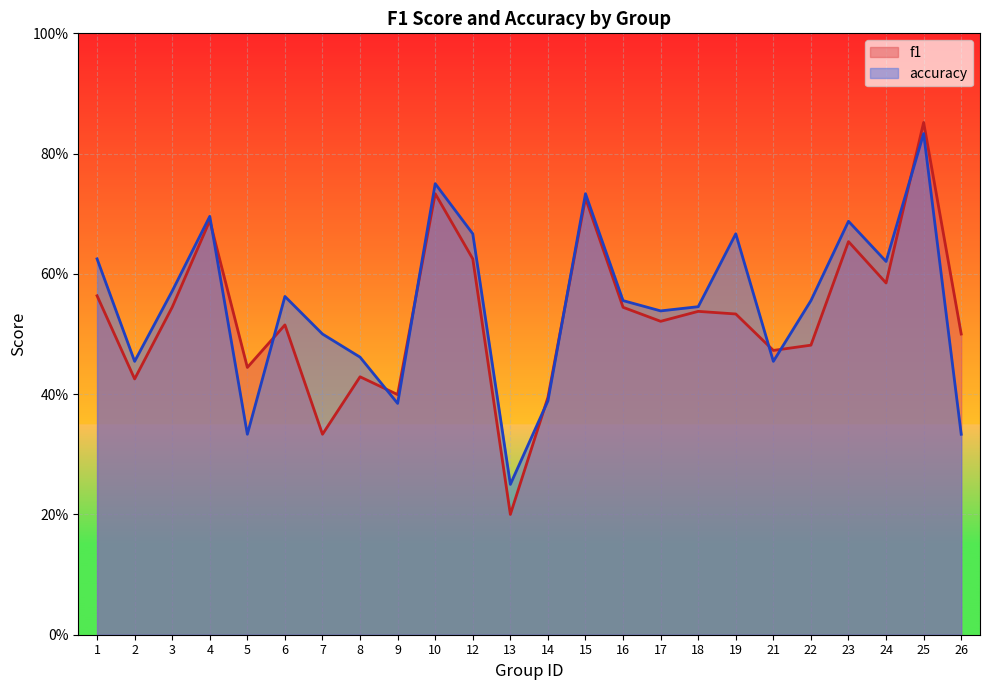

Between 8 and 16, which series saw the biggest shift?

f1